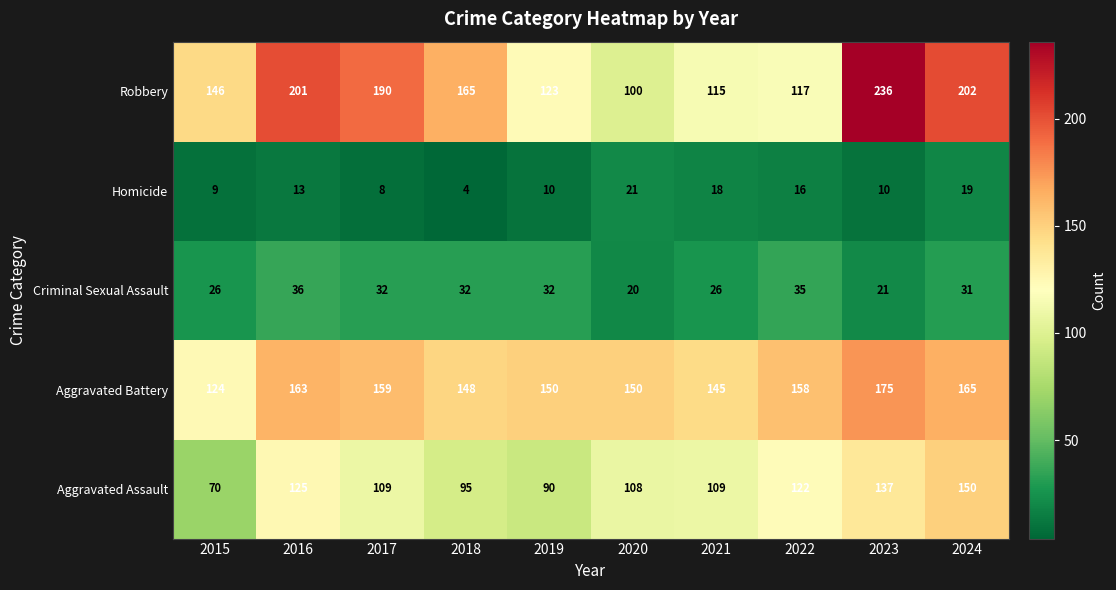

The value of Homicide at 2016 is 13. True or false?

True